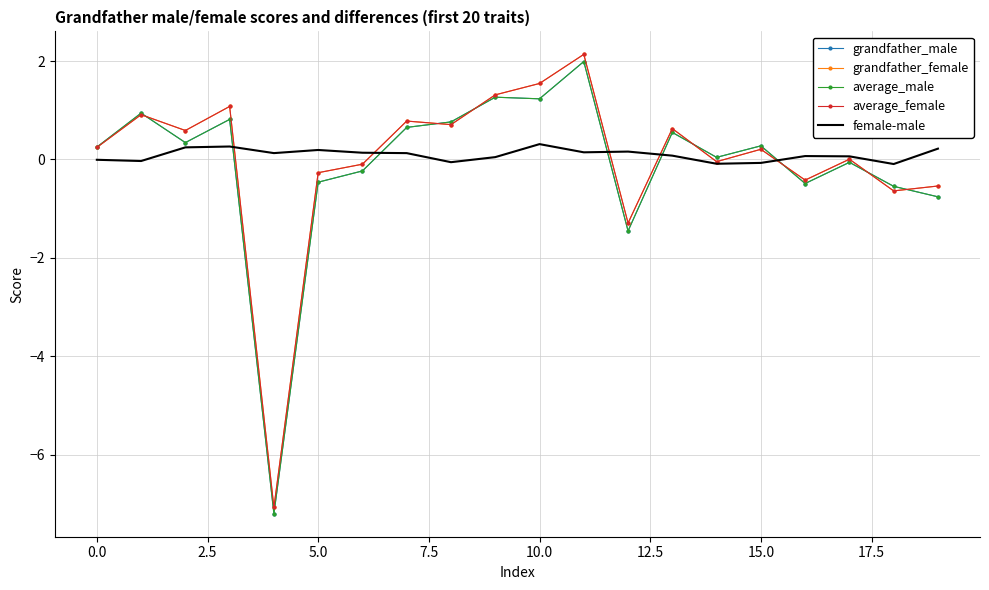

What is the greatest value displayed?

2.1